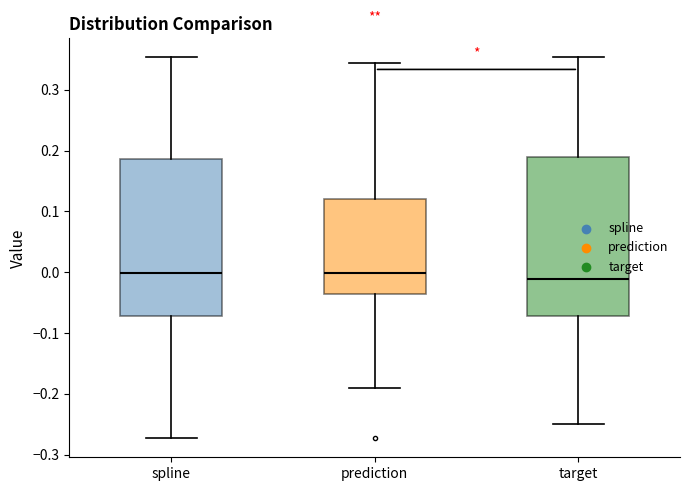

Reading left to right, read every box against the y-axis: the position of its median line, the range the box covers, and the ends of its whiskers. The values are not printed on the chart, so give them approximately, as read against the axis.

spline: median 0.00, box -0.07 to 0.19, whiskers -0.27 to 0.35
prediction: median 0.00, box -0.04 to 0.12, whiskers -0.19 to 0.34
target: median -0.01, box -0.07 to 0.19, whiskers -0.25 to 0.35